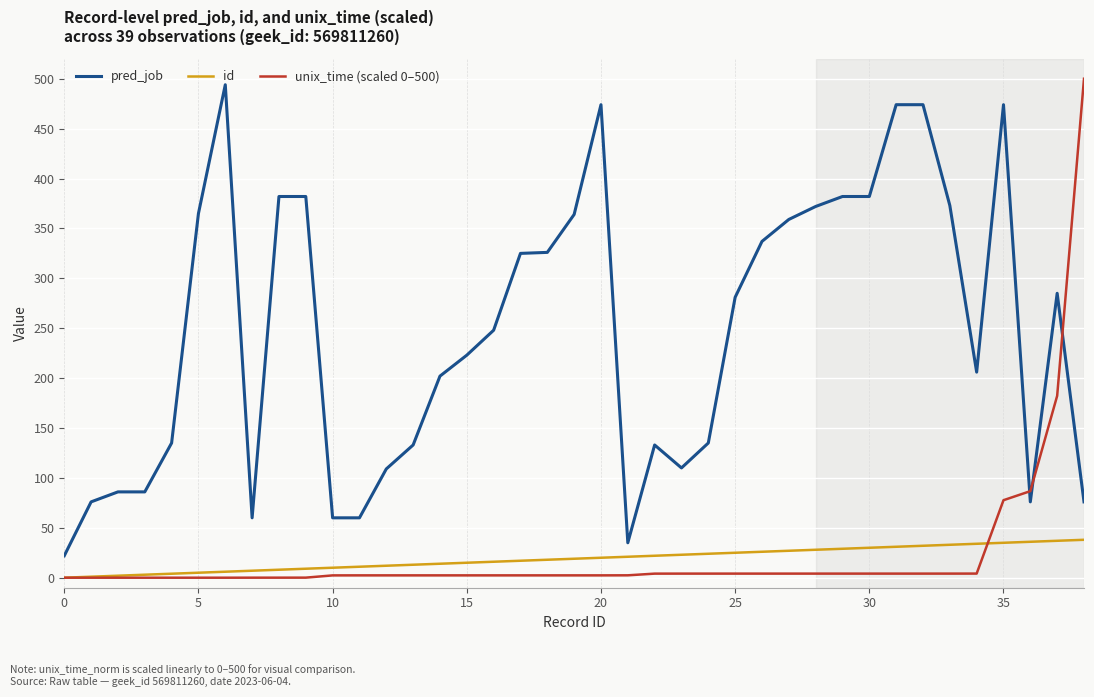

What is the average value of the id series?

19.0